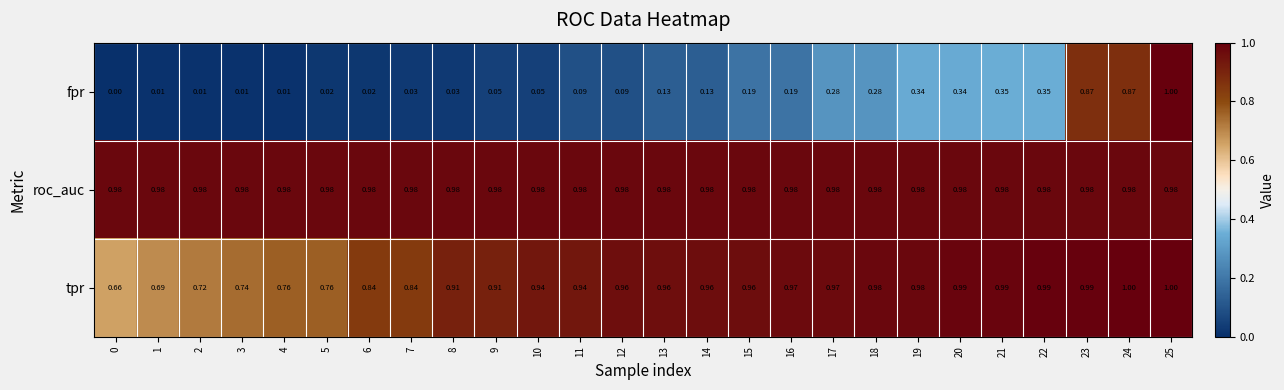

Which series has the largest range (max minus min)?

fpr